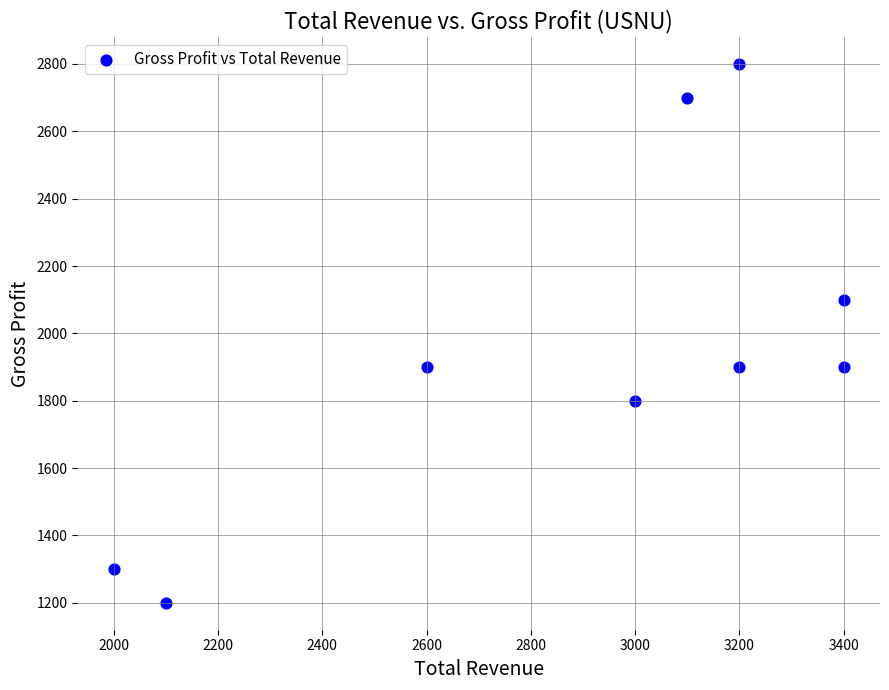

What is the range of X values (max minus min)?

1400